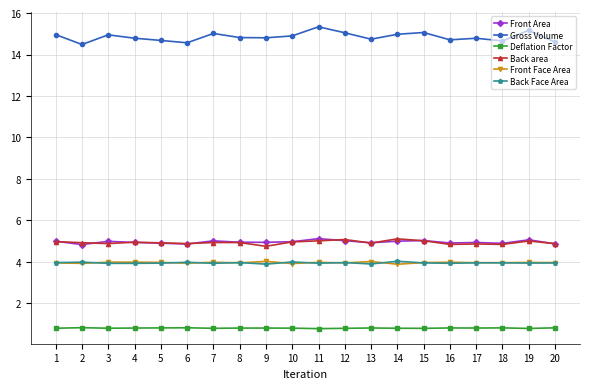

Is the value of Front Area at 16 greater than the value of Gross Volume at 1?

No